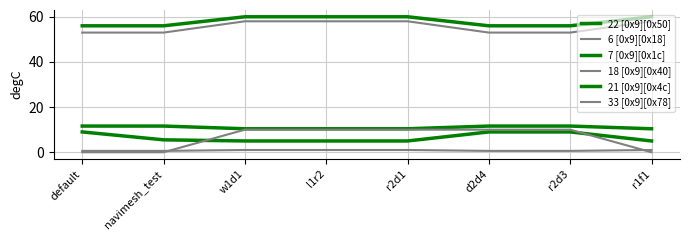

Reading right to left, what are all the values shown in this chart?

22 [0x9][0x50]: r1f1=5.0	r2d3=9.0	d2d4=9.0	r2d1=5.0	l1r2=5.0	w1d1=5.0	navimesh_test=5.5	default=9.0
6 [0x9][0x18]: r1f1=1.0	r2d3=0.6	d2d4=0.6	r2d1=1.0	l1r2=1.0	w1d1=1.0	navimesh_test=0.6	default=0.6
7 [0x9][0x1c]: r1f1=60.0	r2d3=56.0	d2d4=56.0	r2d1=60.0	l1r2=60.0	w1d1=60.0	navimesh_test=56.0	default=56.0
18 [0x9][0x40]: r1f1=58.0	r2d3=53.0	d2d4=53.0	r2d1=58.0	l1r2=58.0	w1d1=58.0	navimesh_test=53.0	default=53.0
21 [0x9][0x4c]: r1f1=10.4	r2d3=11.6	d2d4=11.6	r2d1=10.4	l1r2=10.4	w1d1=10.4	navimesh_test=11.6	default=11.6
33 [0x9][0x78]: r1f1=0.0	r2d3=10.0	d2d4=10.0	r2d1=10.0	l1r2=10.0	w1d1=10.0	navimesh_test=0.0	default=0.0